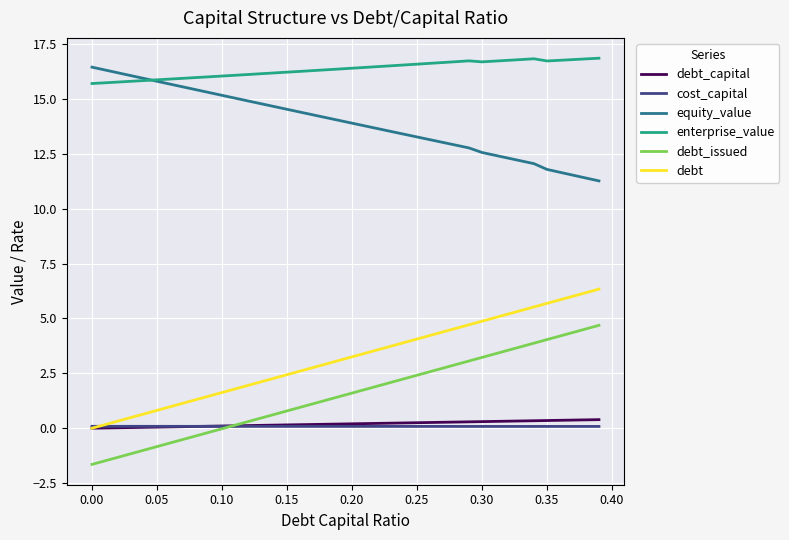

What is the minimum value shown in the chart?

-1.6